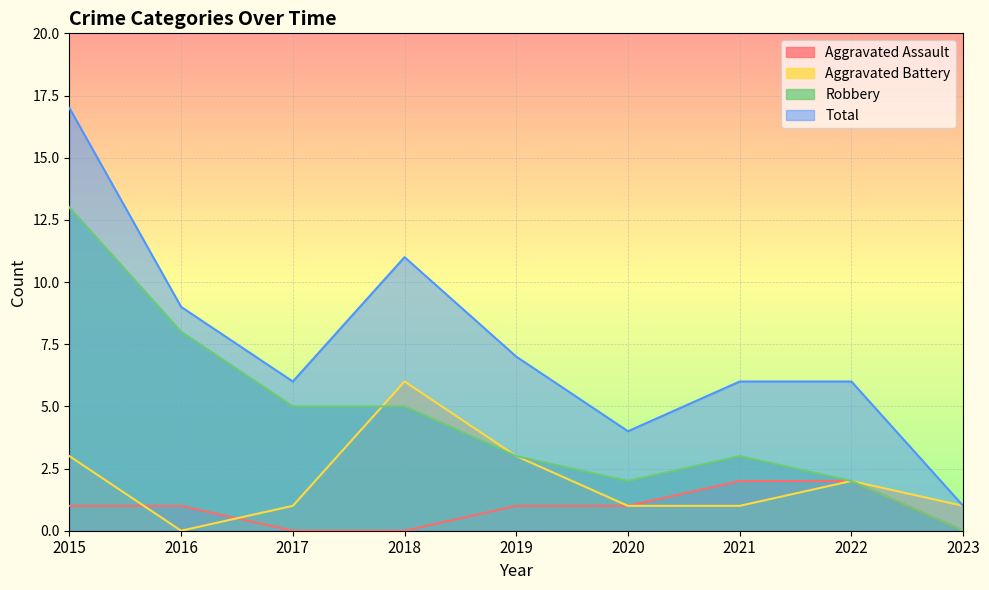

True or false: Total and Aggravated Battery intersect in this chart.

False